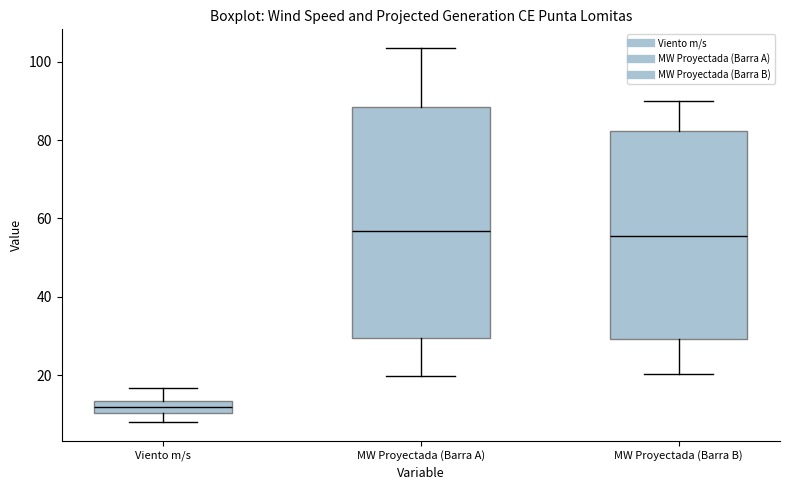

Which box is the tallest, from its lower edge to its upper edge?

MW Proyectada (Barra A)